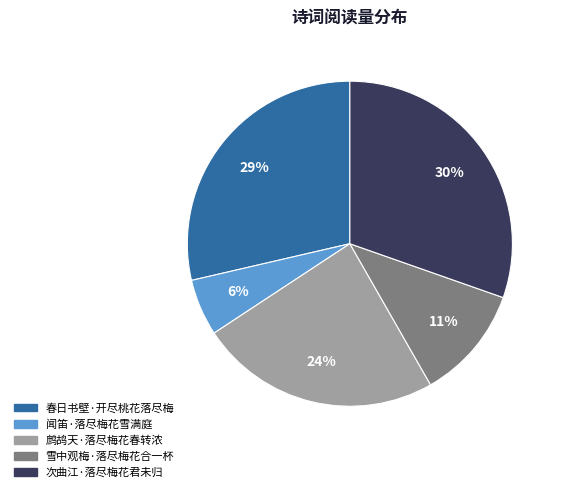

Is there a majority slice in this chart?

No